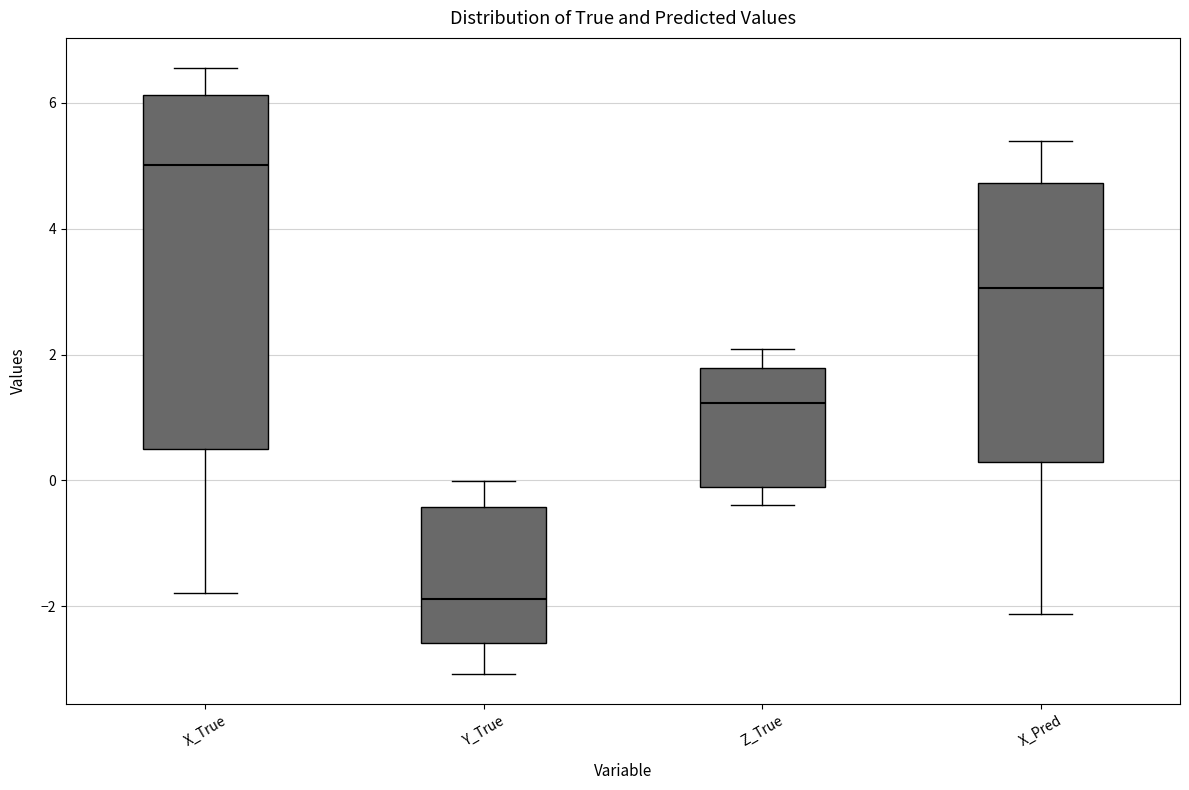

Which box's median line is the highest?

X_True